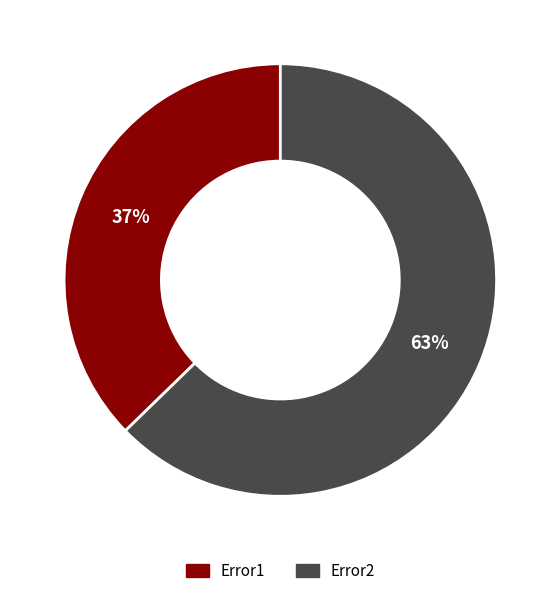

True or false: Error2 accounts for 71% of the total.

False